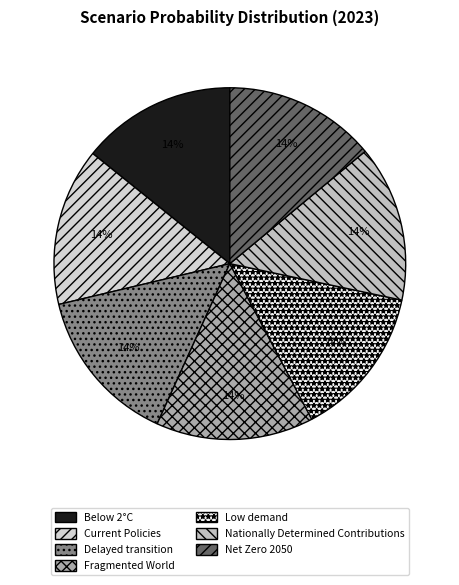

Is the sum of Delayed transition and Below 2°C greater than half?

No